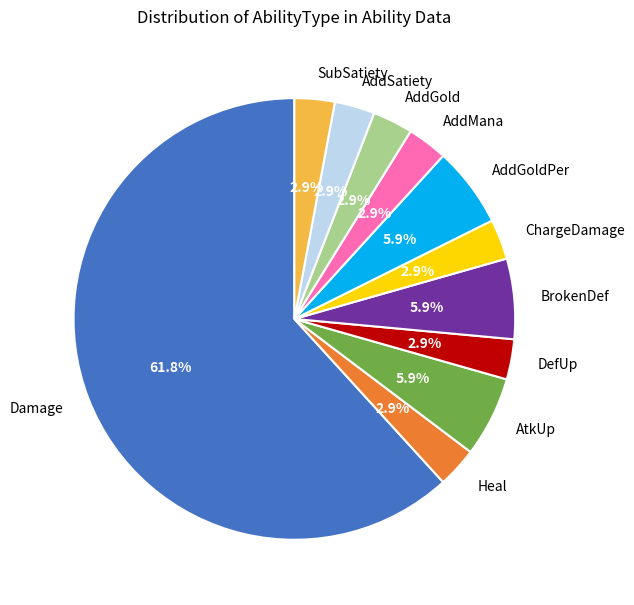

Count the number of slices in the pie.

11